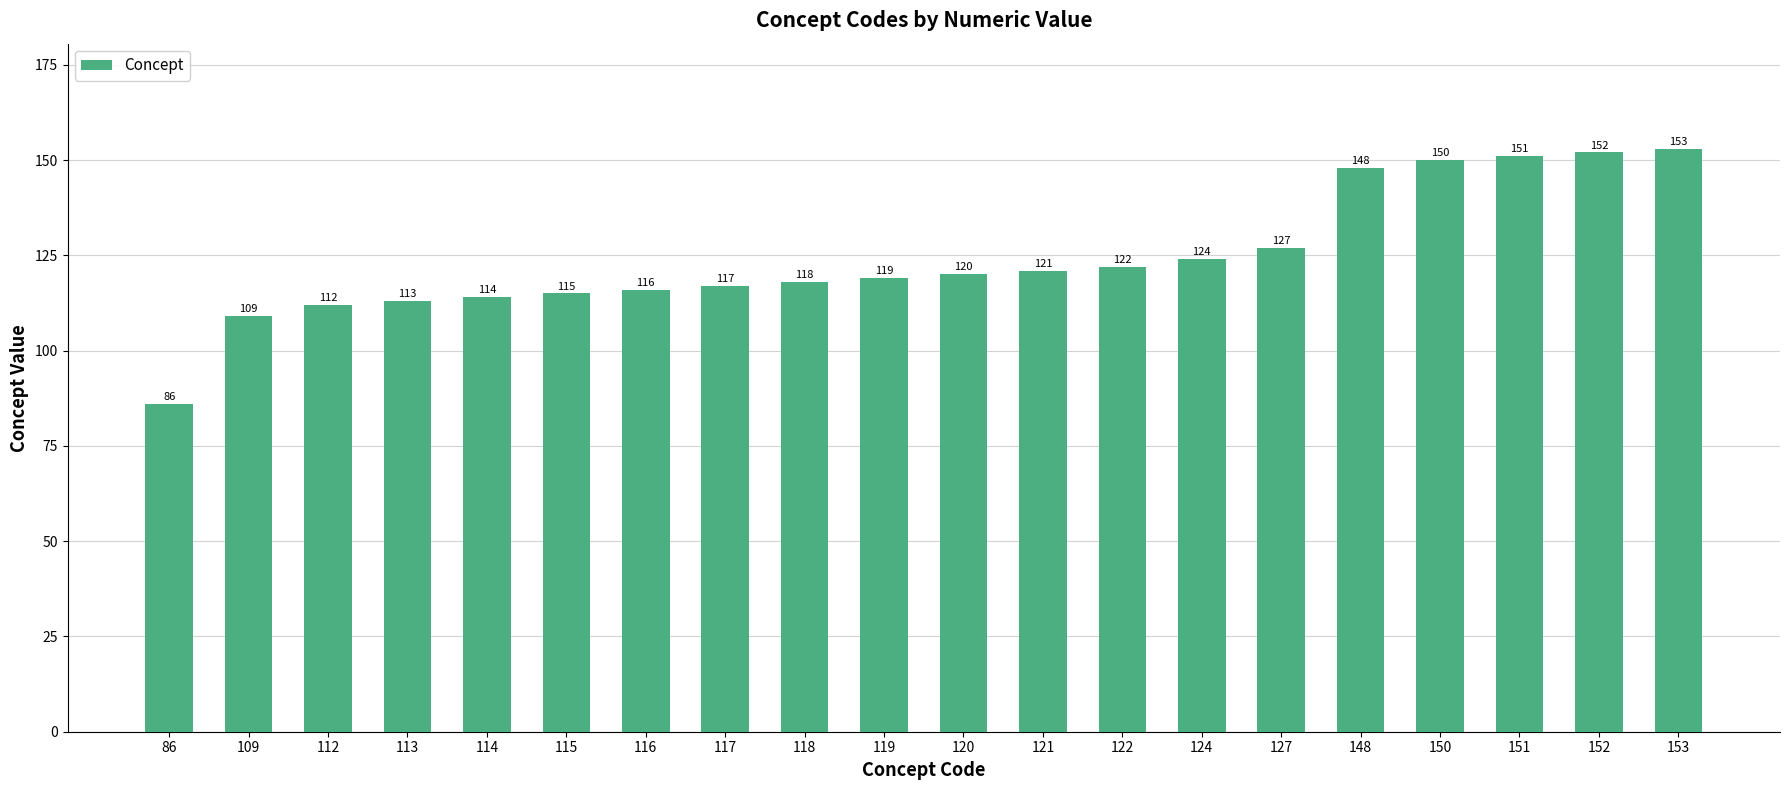

How many series are shown in this chart?

1